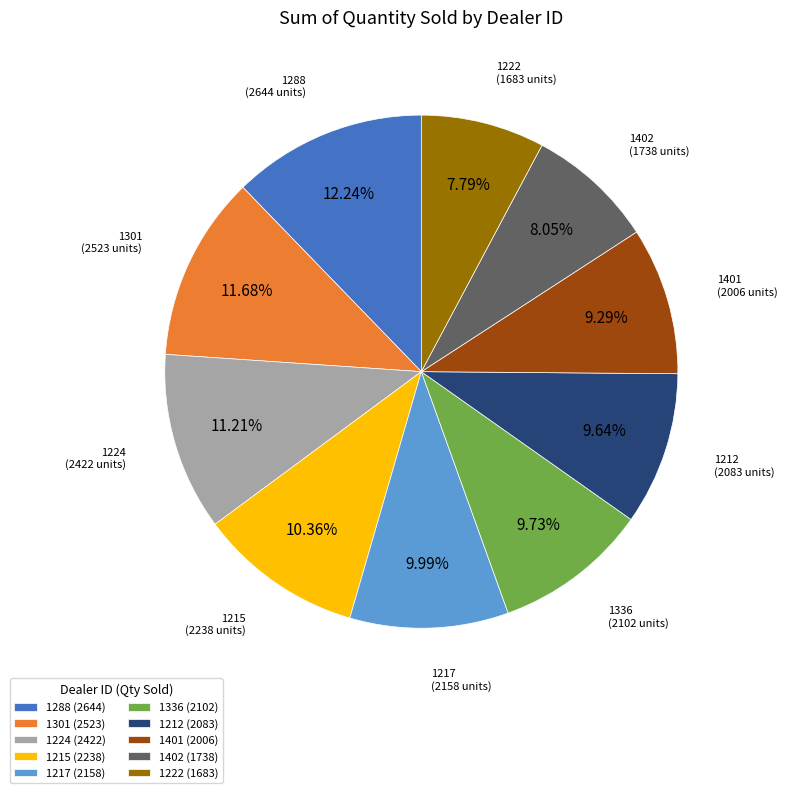

To the nearest percent, what is the difference between the largest and smallest slice percentages?

4%